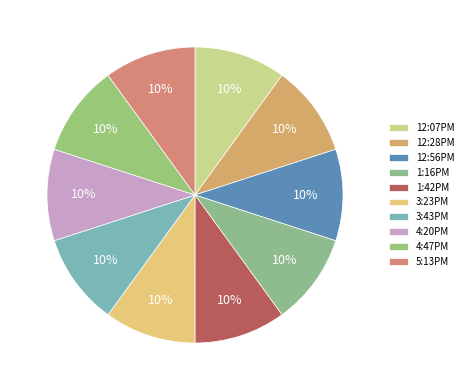

The 5:13PM slice represents 3% of the pie. True or false?

False